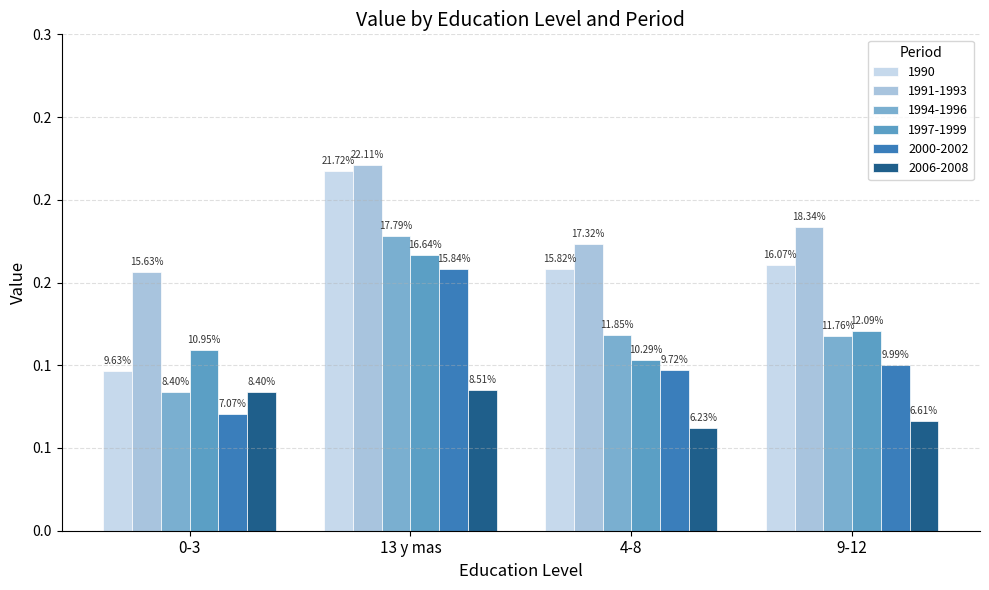

What is the value of the 1997-1999 bar at the 1st from the left?

0.1